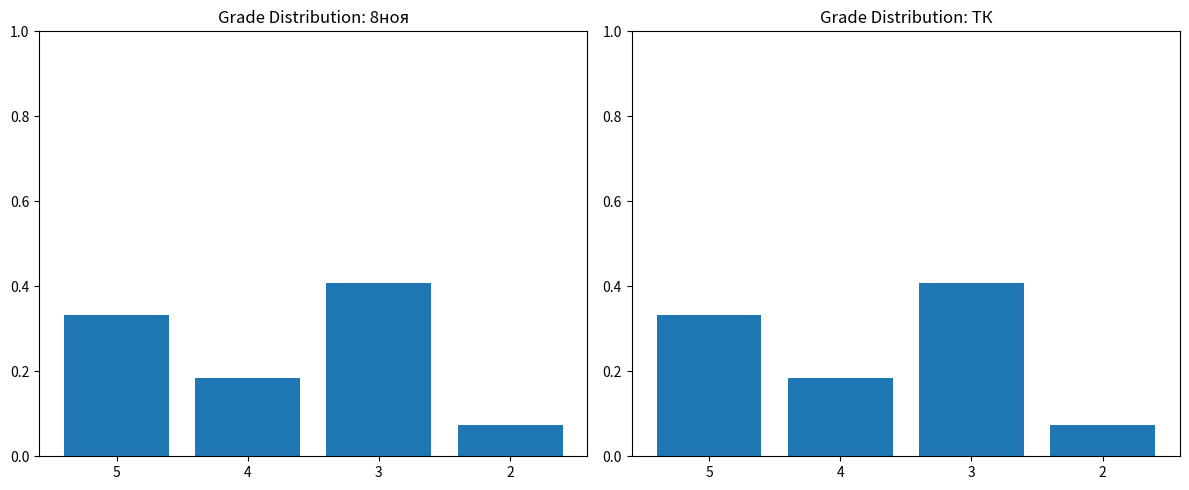

Reading right to left, transcribe all the data shown in this chart.

8ноя: 0.1	0.4	0.2	0.3
ТК: 0.1	0.4	0.2	0.3